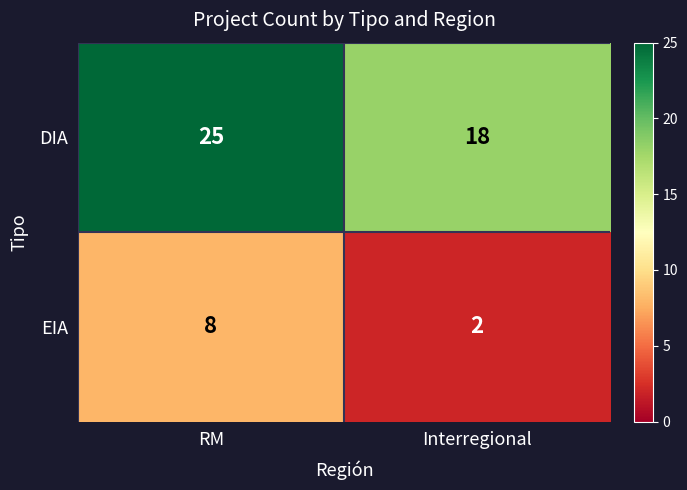

The value of DIA at RM is 9. True or false?

False